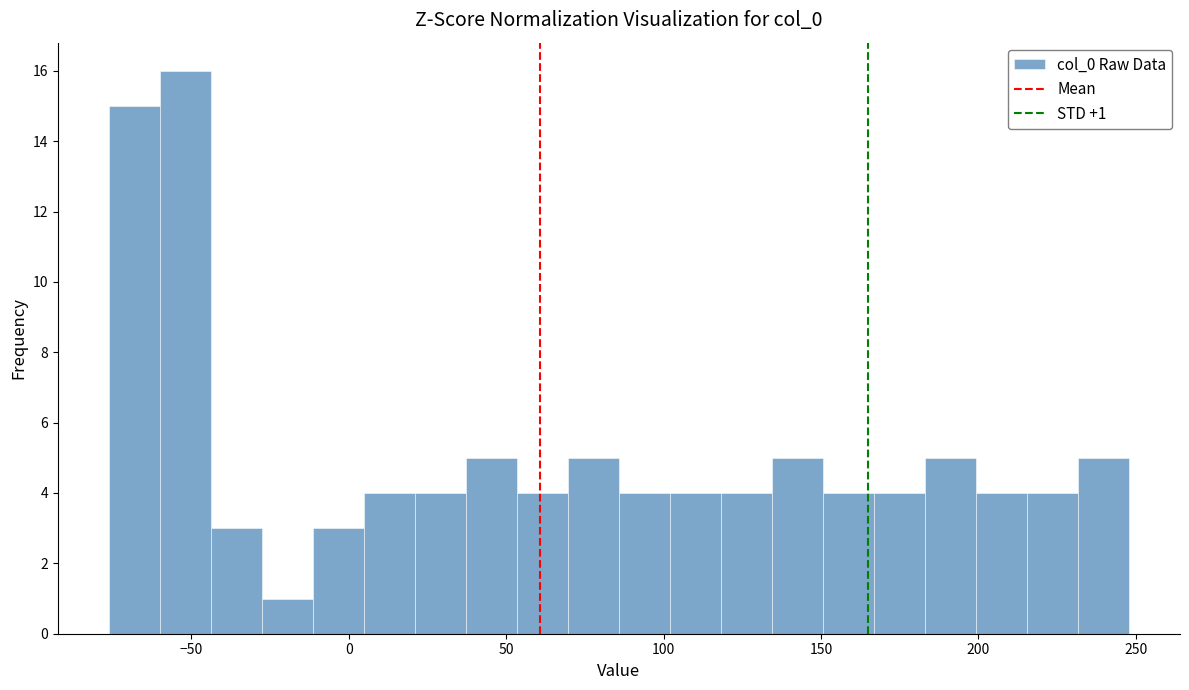

Around what value on the x-axis is the tallest bar? Give the approximate position of its centre, as read against the axis.

-50